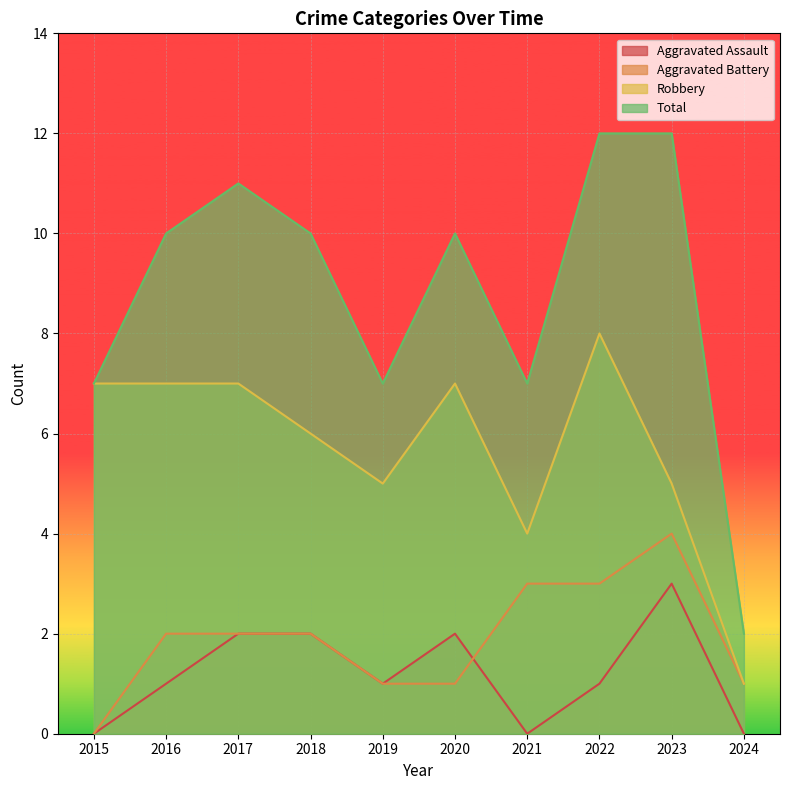

How many data points in Aggravated Battery are less than 2?

4